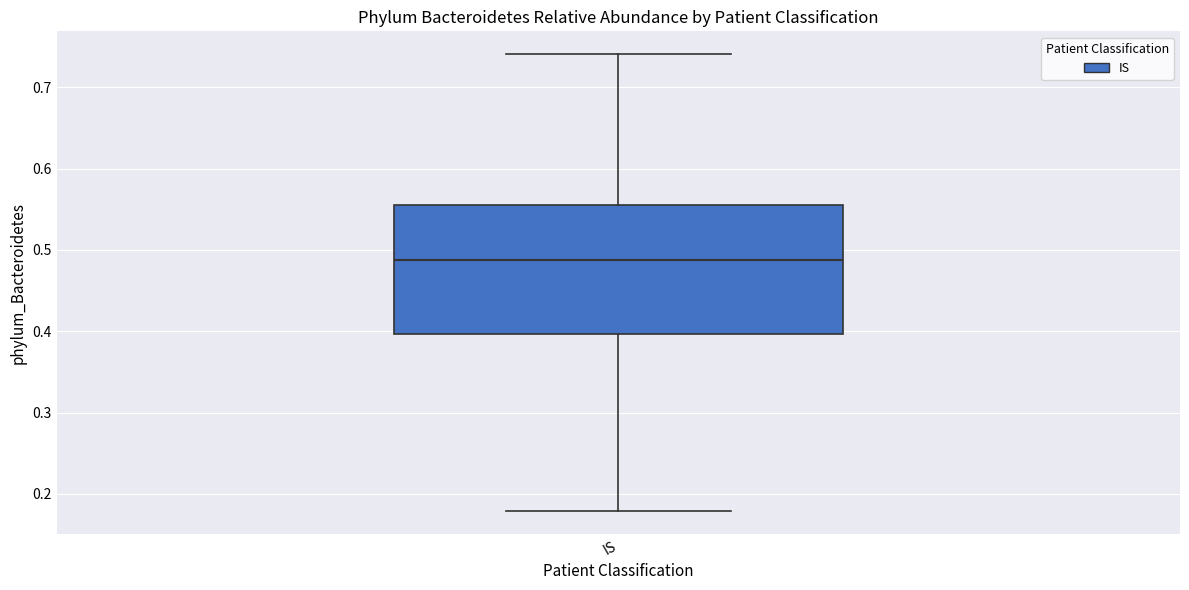

Transcribe this box plot: give where the median line is, the range the box spans, and where the two whiskers end, as read against the y-axis. The values are not printed on the chart, so give them approximately, as read against the axis.

median 0.49, box 0.40 to 0.56, whiskers 0.18 to 0.74